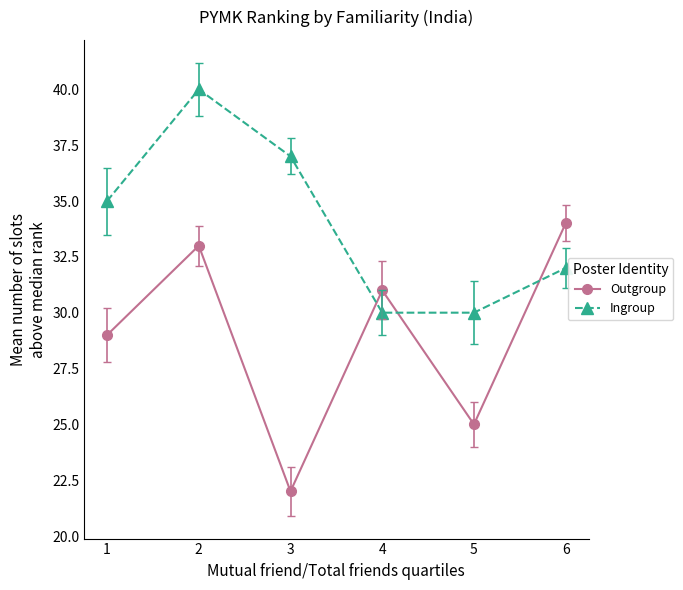

Does the chart display data point markers on the line(s)?

Yes